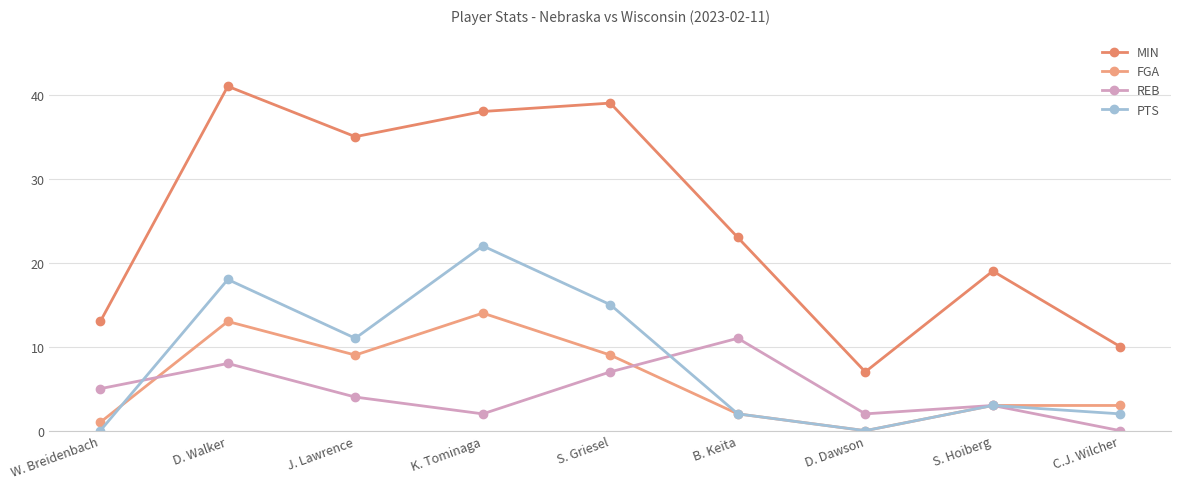

Rank the series at B. Keita from lowest to highest value.

FGA, PTS, REB, MIN